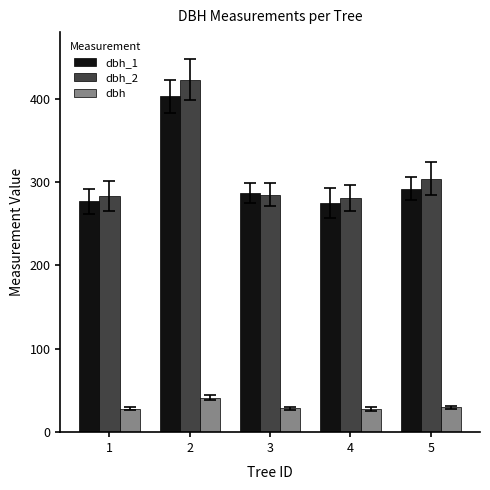

What is the smallest value displayed?

27.8